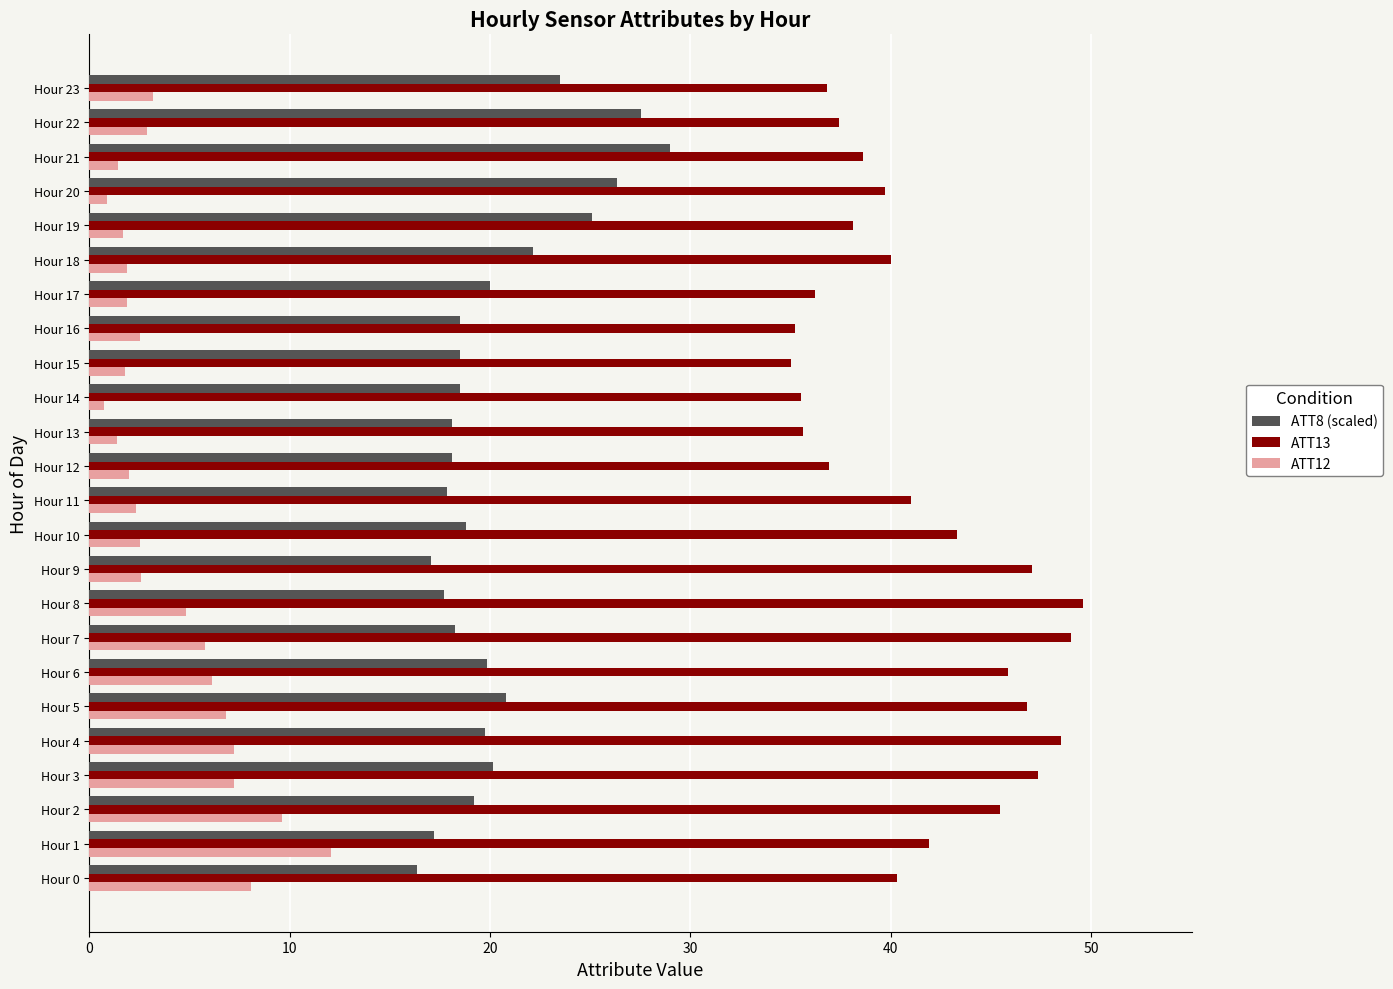

The ATT12 series shows 1.4 at Hour 6. True or false?

False